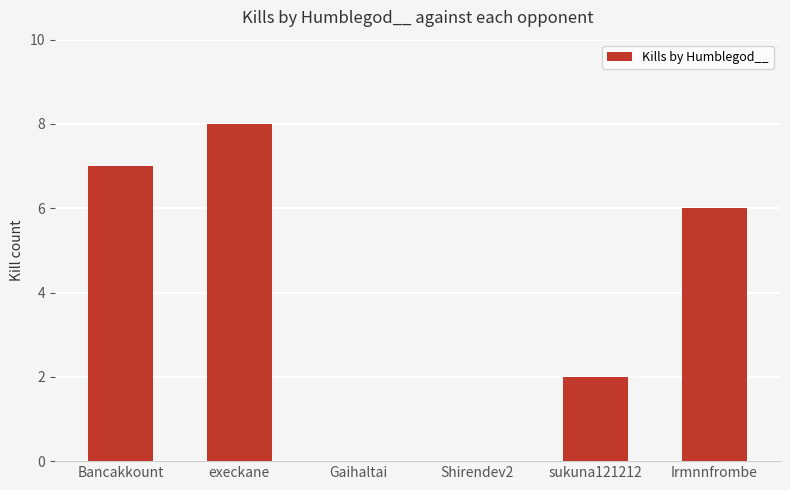

At which label does the data first exceed 6?

Bancakkount